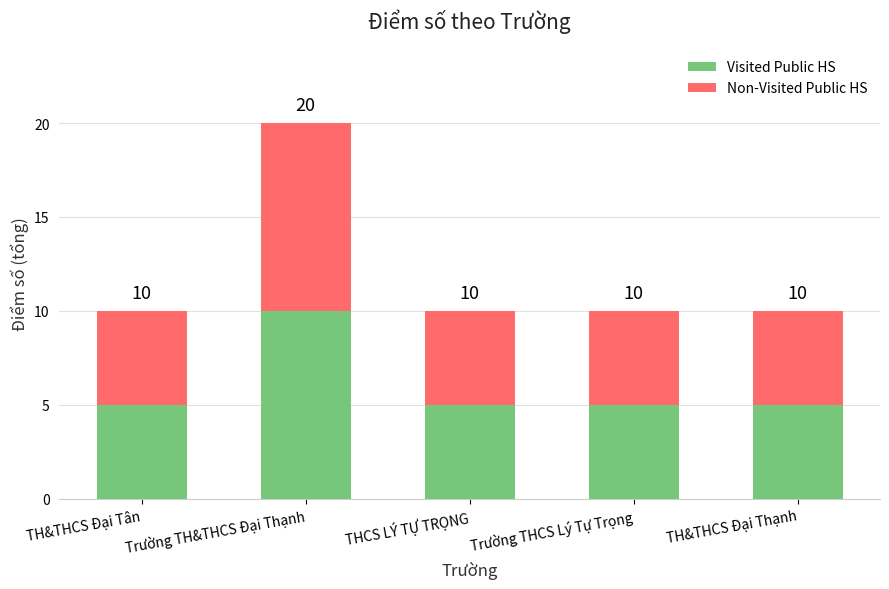

Are the bars grouped side by side (vs. stacked)?

No